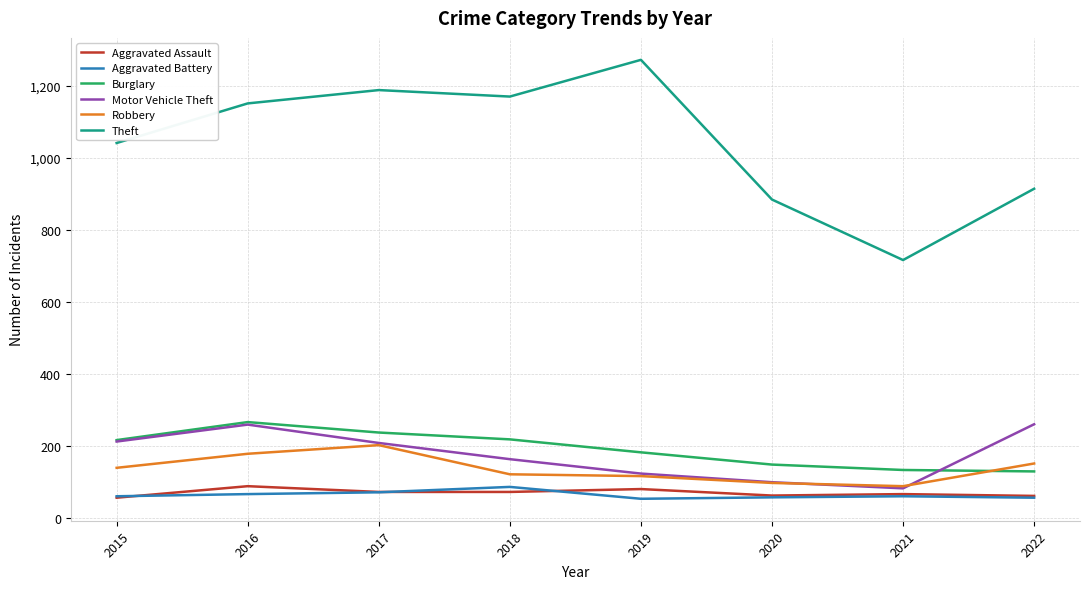

What is the difference between the second highest and second lowest values in the Theft series?

304